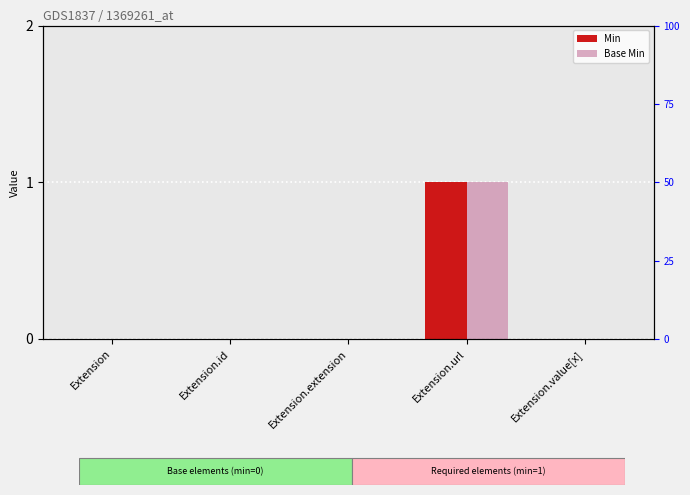

At which category is the sum across all series the highest?

Extension.url